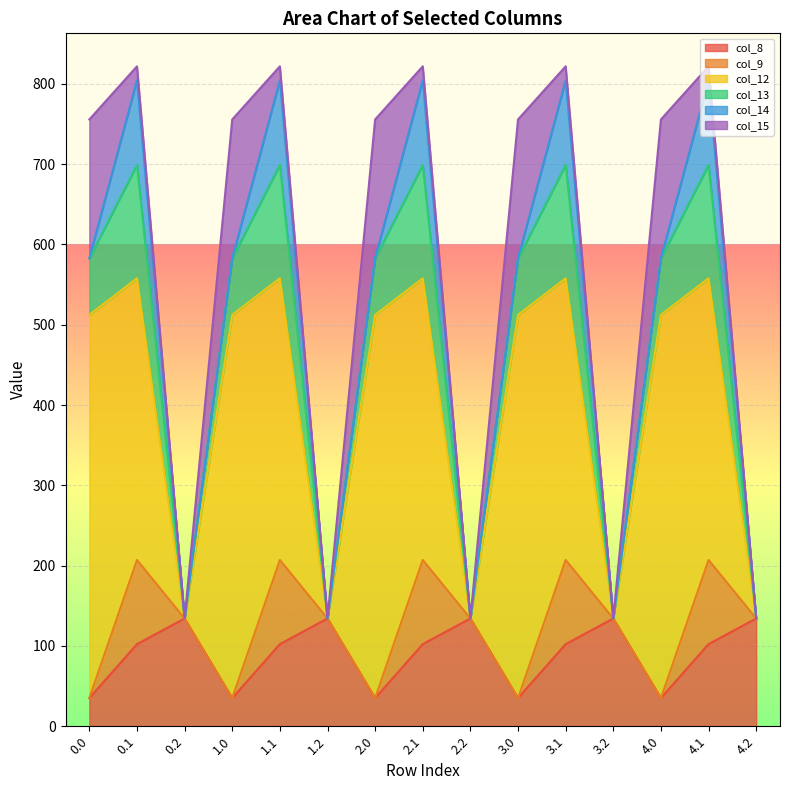

The value of col_8 at 0.0 is 57.1. True or false?

False